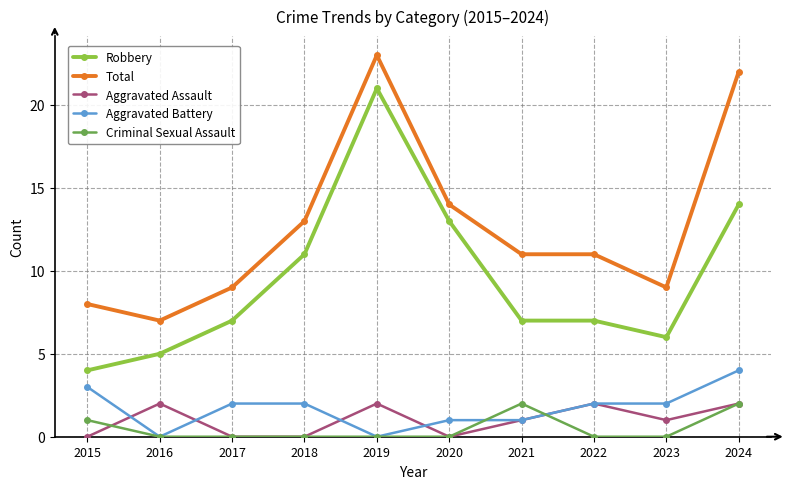

What is the total value across all series at 2016?

14